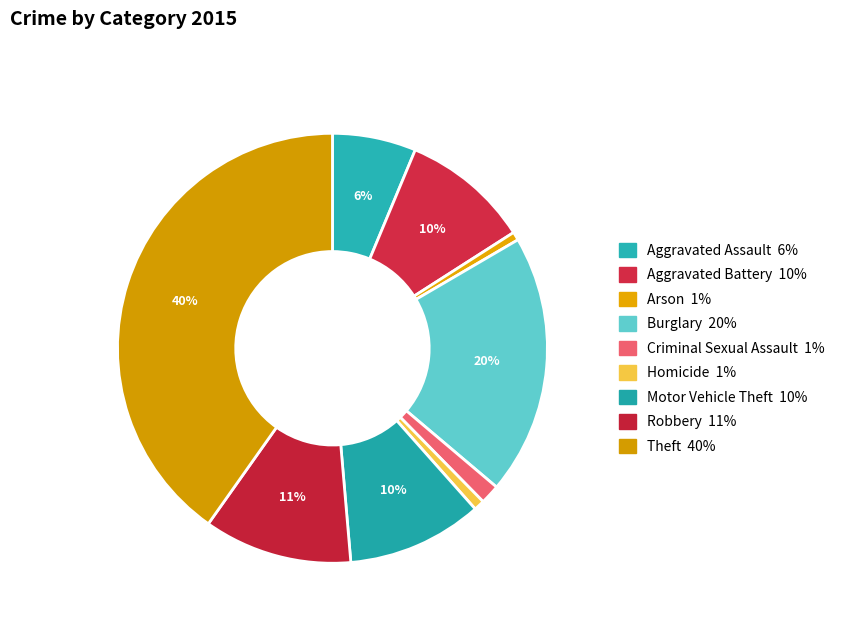

Count the number of slices in the pie.

9